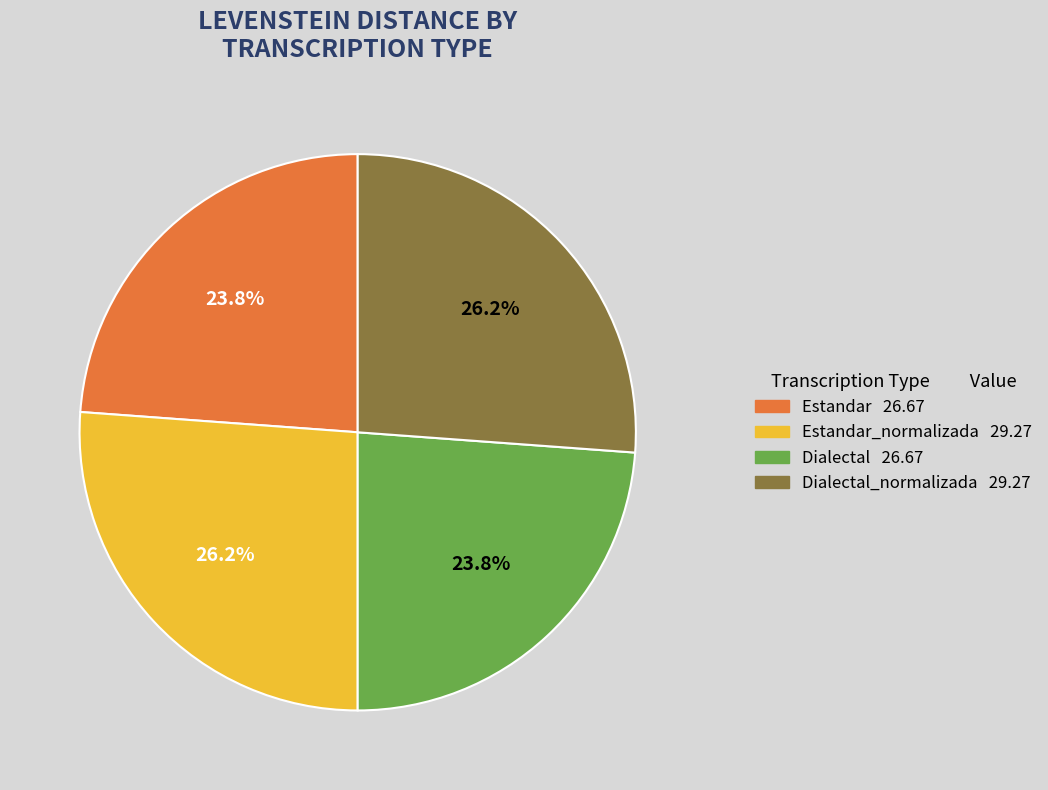

Count the number of slices in the pie.

4